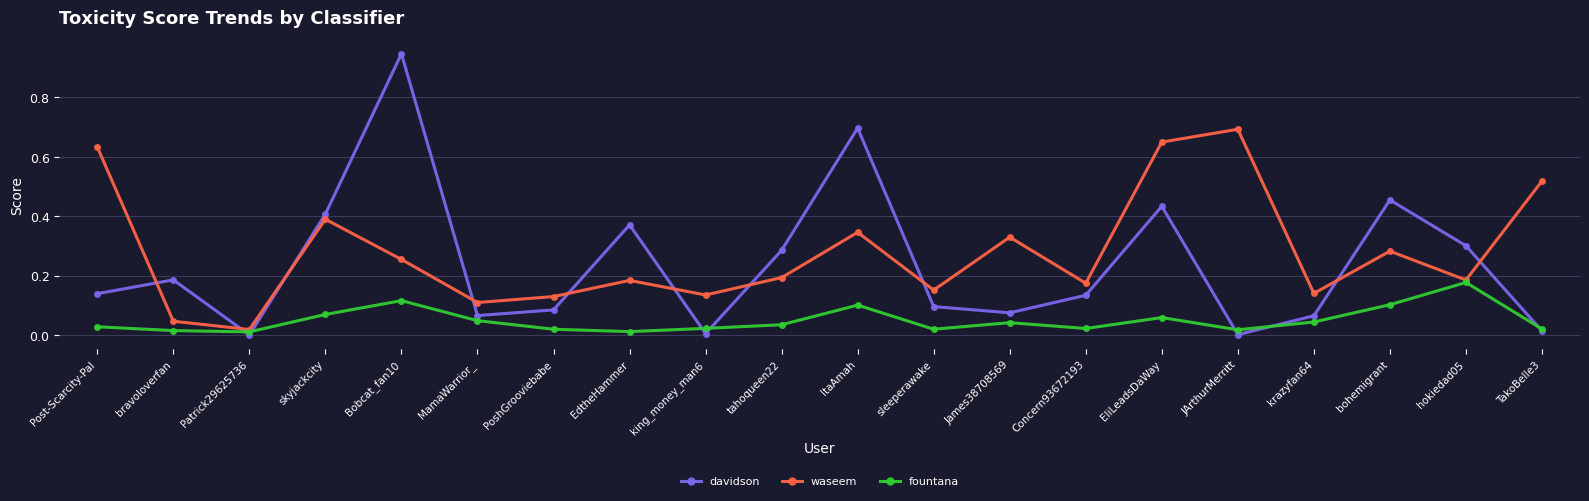

Is the value of fountana at skyjackcity greater than the value of waseem at EliLeadsDaWay?

No